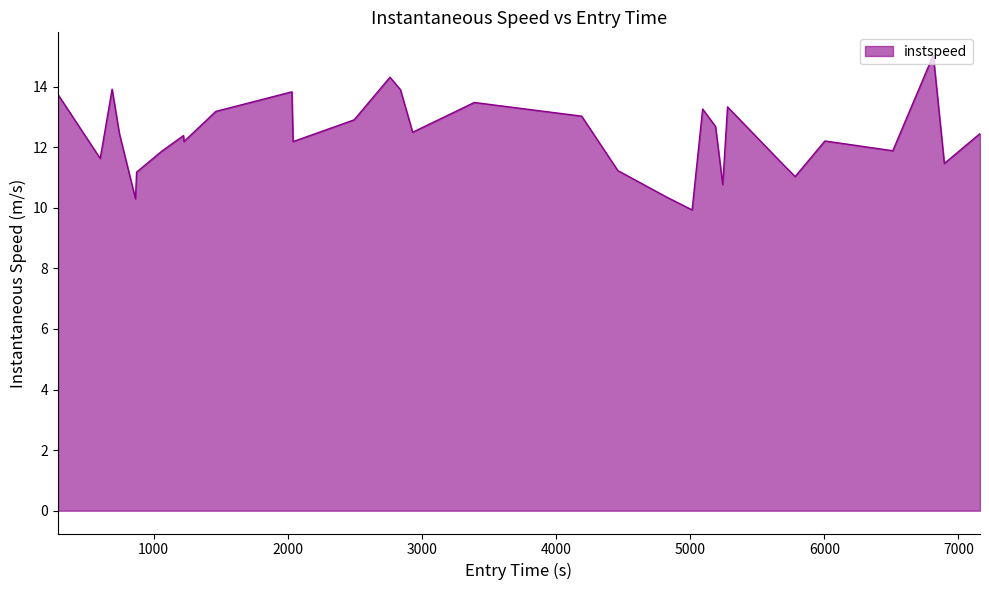

What is the difference between the maximum and minimum values?

5.1